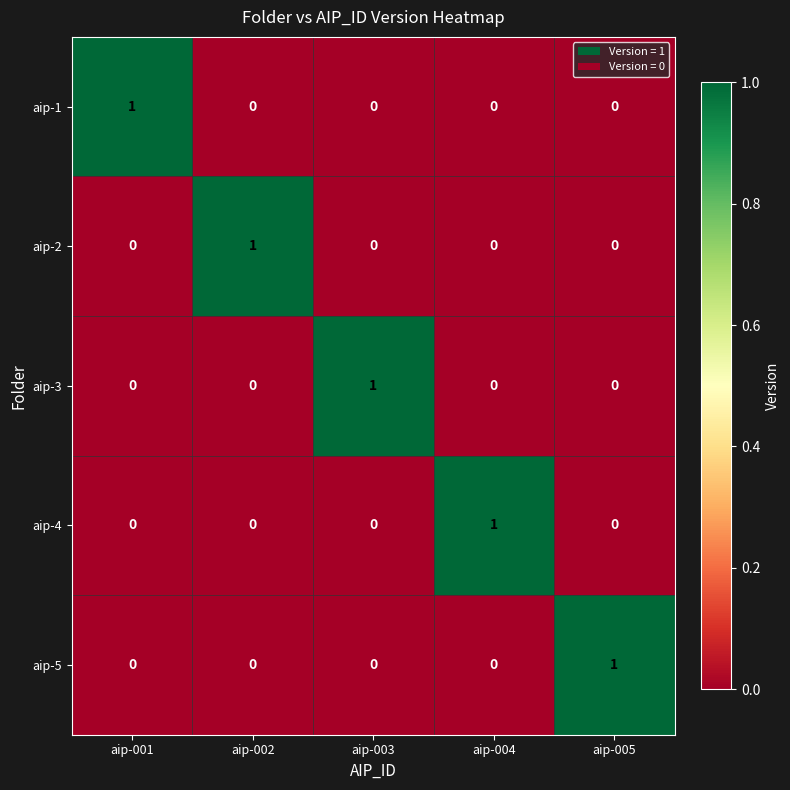

At which label does aip-1 reach its peak?

aip-001